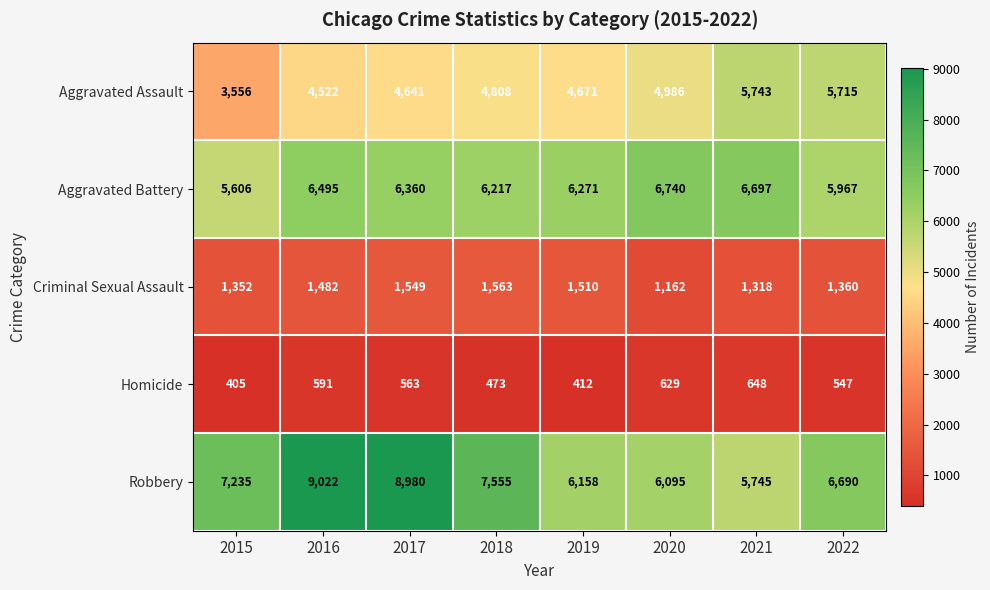

The Aggravated Battery series shows 6495 at 2016. True or false?

True